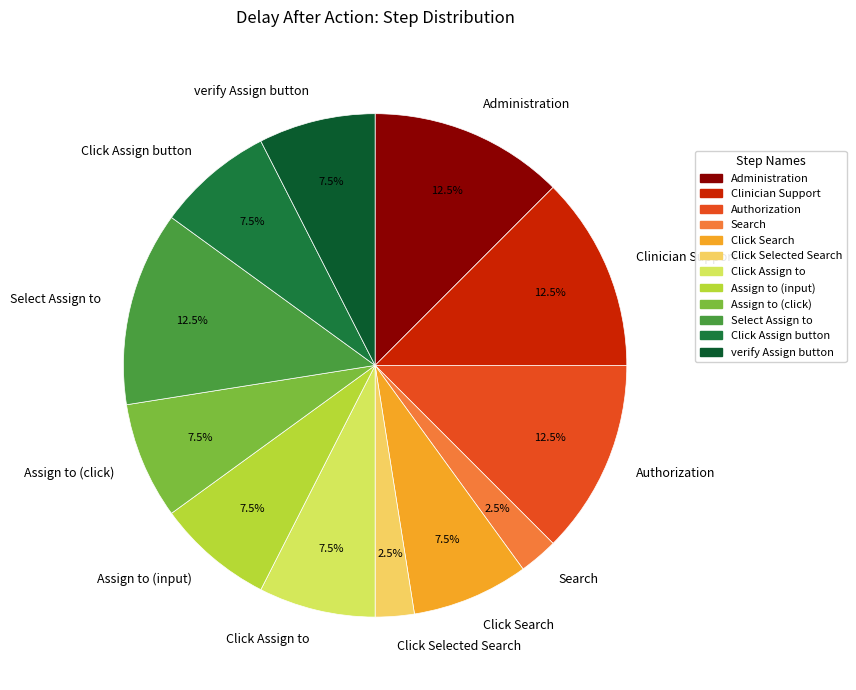

Is there a majority slice in this chart?

No